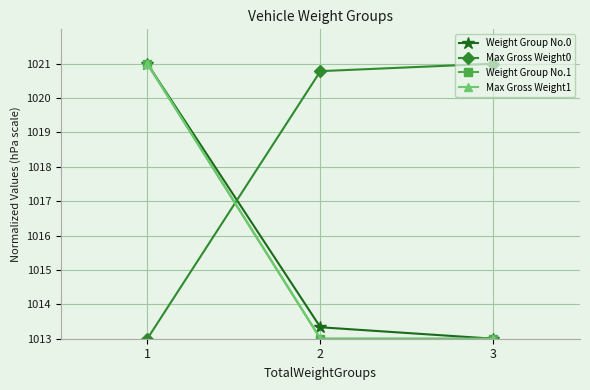

At 2, list the series in order from largest to smallest.

Max Gross Weight0, Weight Group No.0, Weight Group No.1, Max Gross Weight1